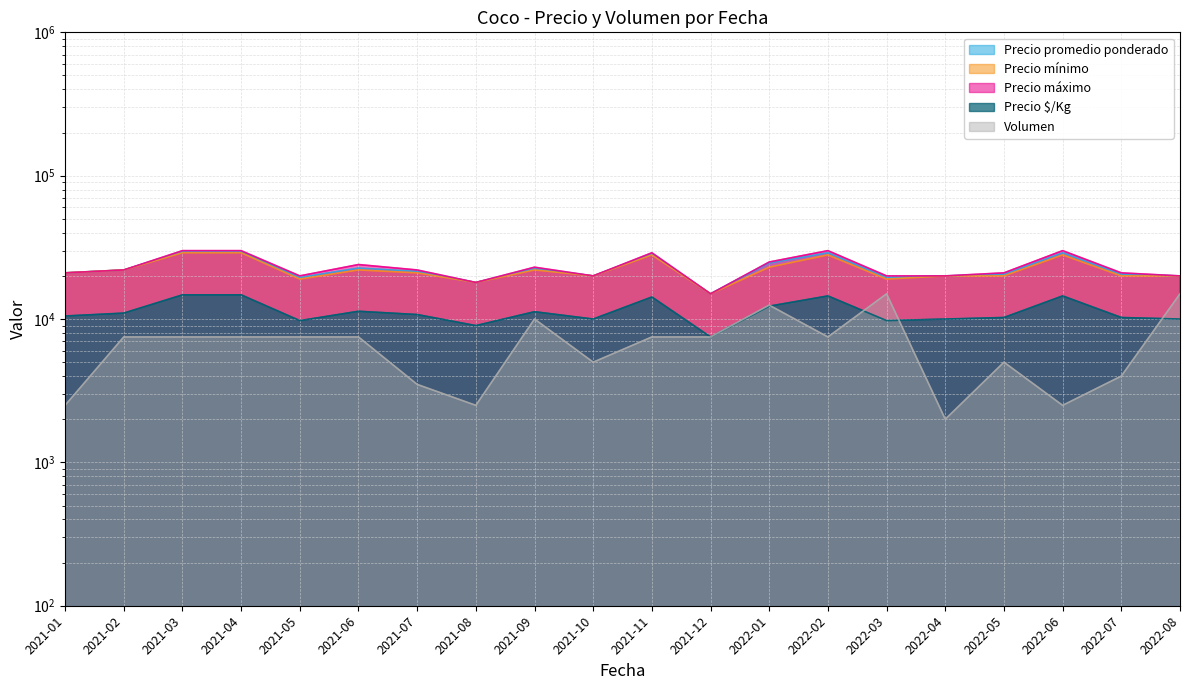

True or false: Precio $/Kg and Precio promedio ponderado cross at least once.

False